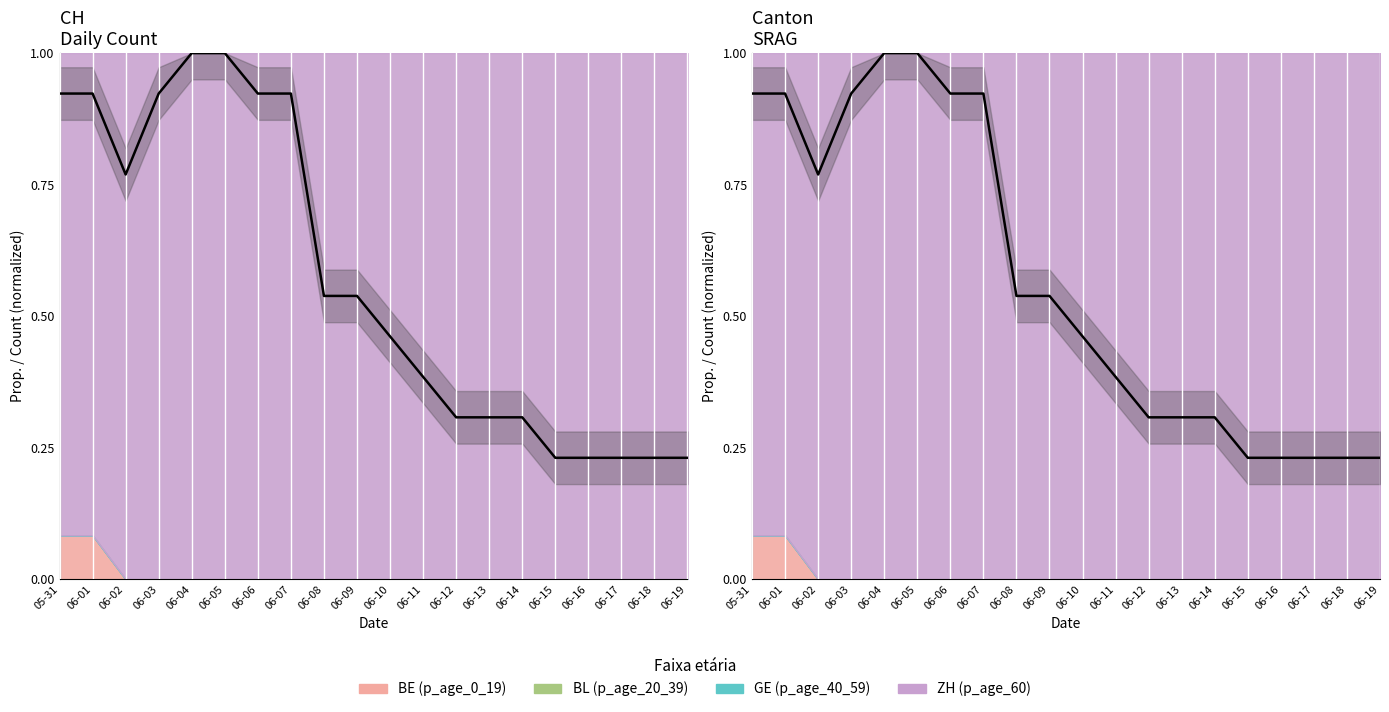

True or false: there are more than 0 points higher than both neighbors.

False